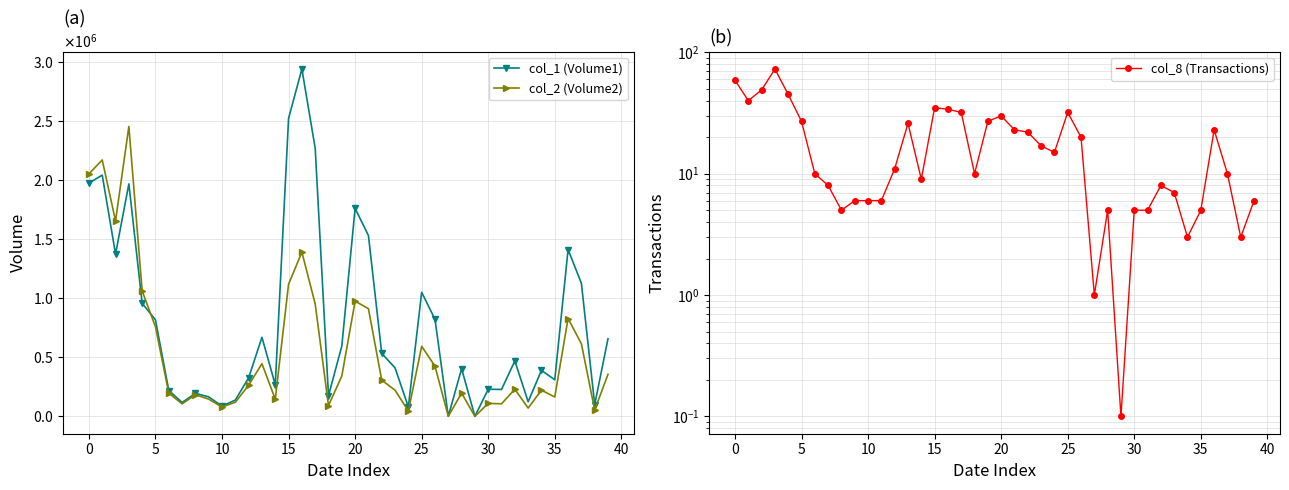

Rank the series at 29 from lowest to highest value.

col_1 (Volume1), col_2 (Volume2), col_8 (Transactions)